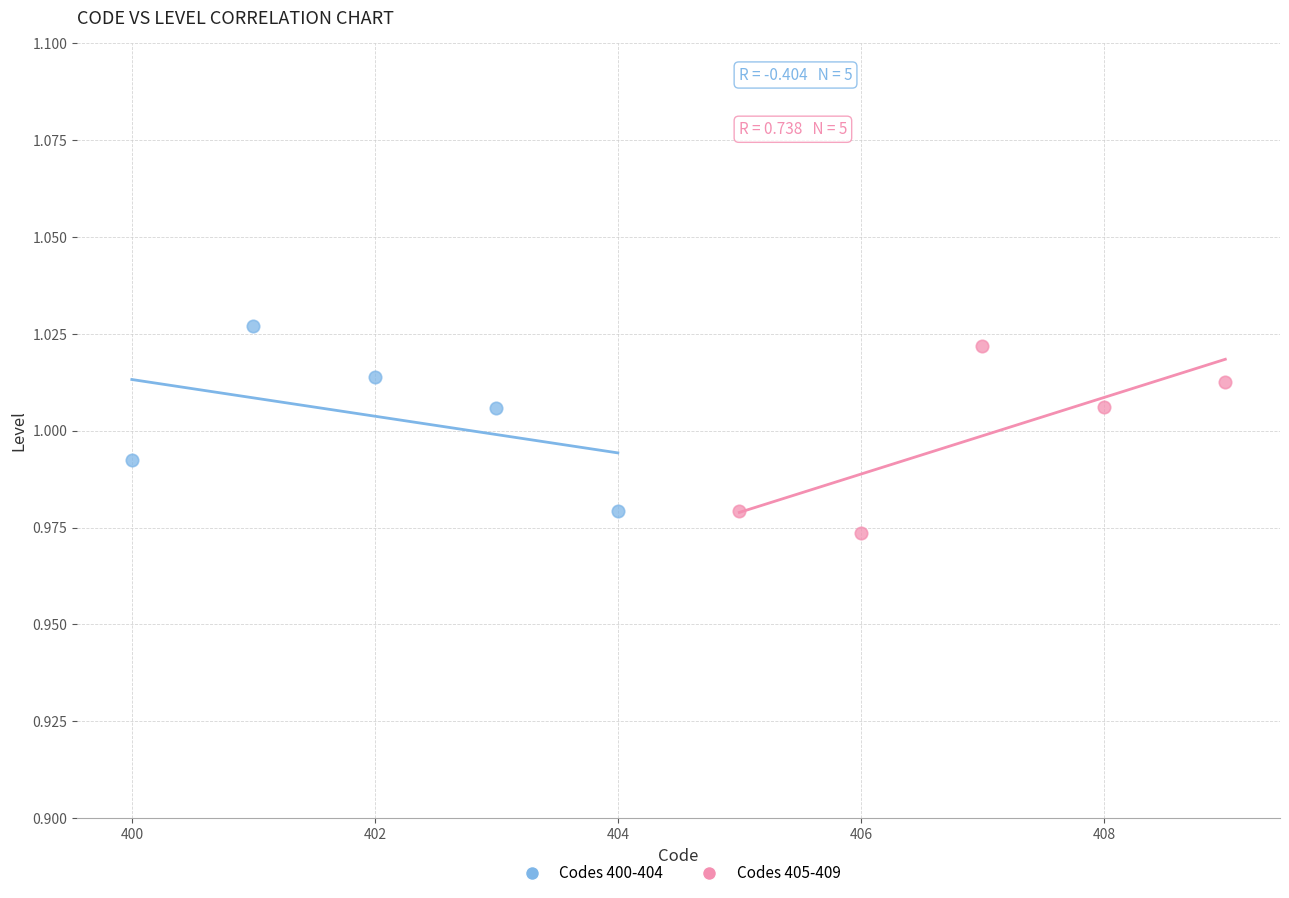

Which series reaches the maximum Y coordinate?

Codes 400-404